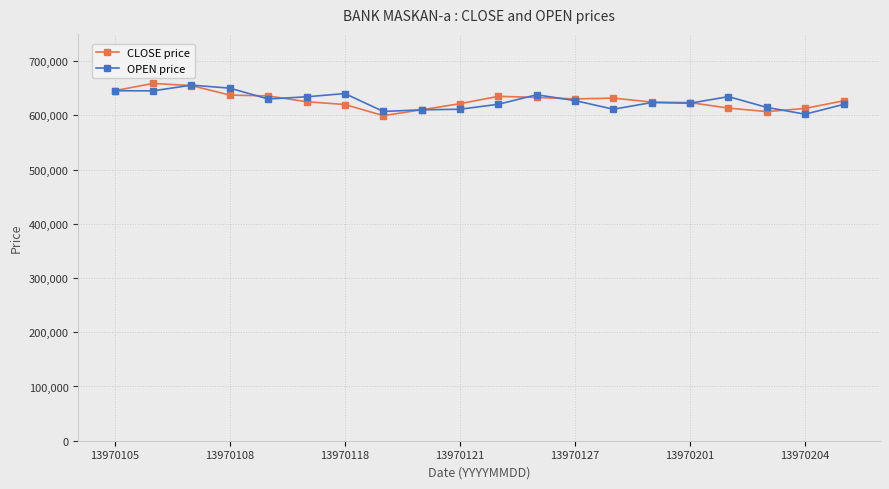

What is the average value of the CLOSE price series?

627164